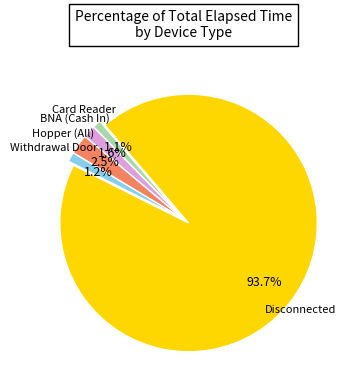

To the nearest percent, what is the average slice percentage?

20%